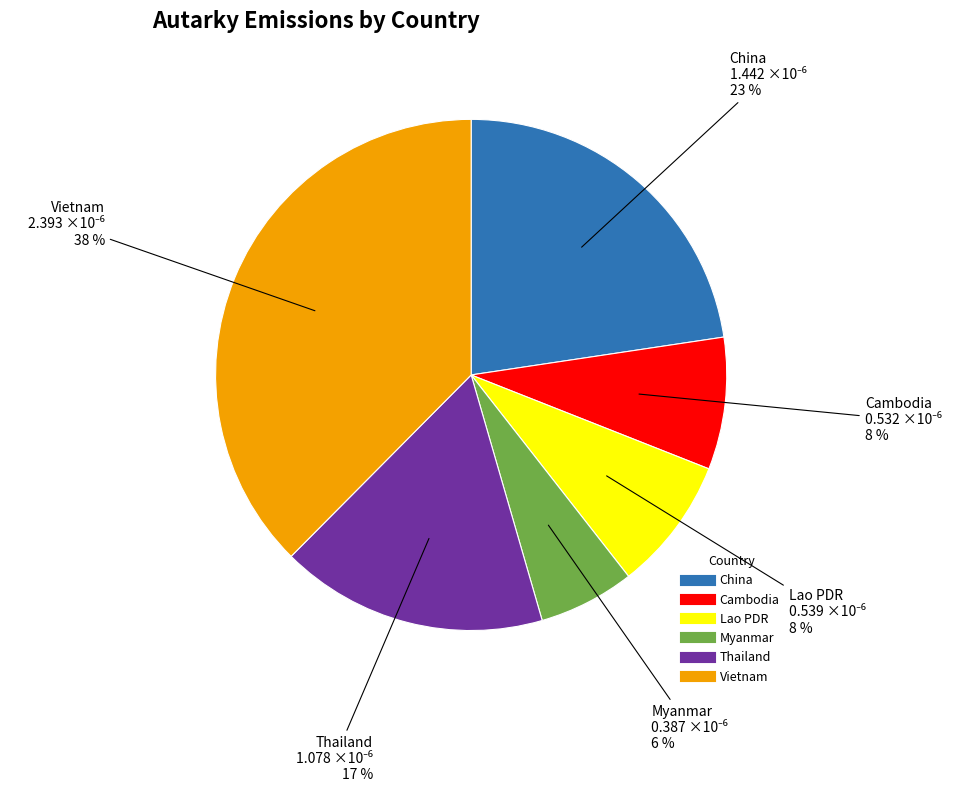

To the nearest percent, what is the combined percentage of China and Lao PDR?

31%